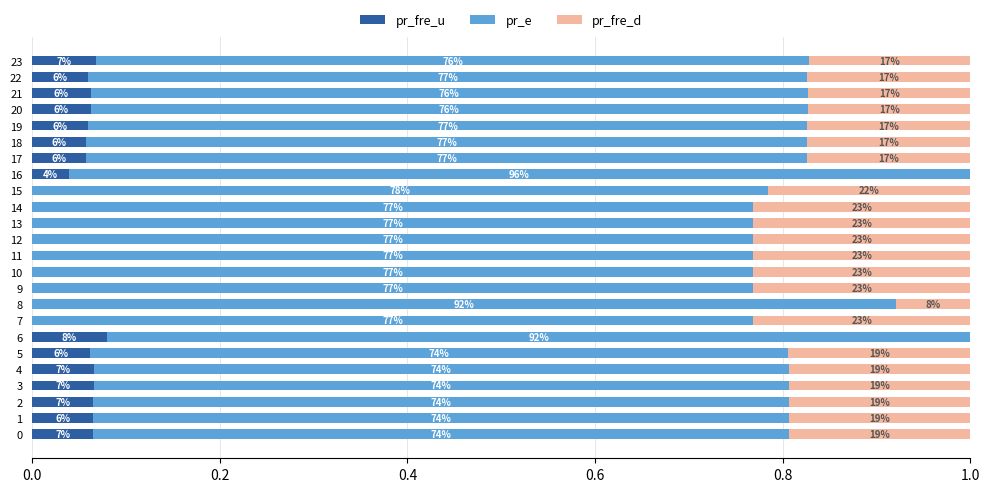

What is the difference between the maximum and minimum values in the pr_fre_d series?

0.2